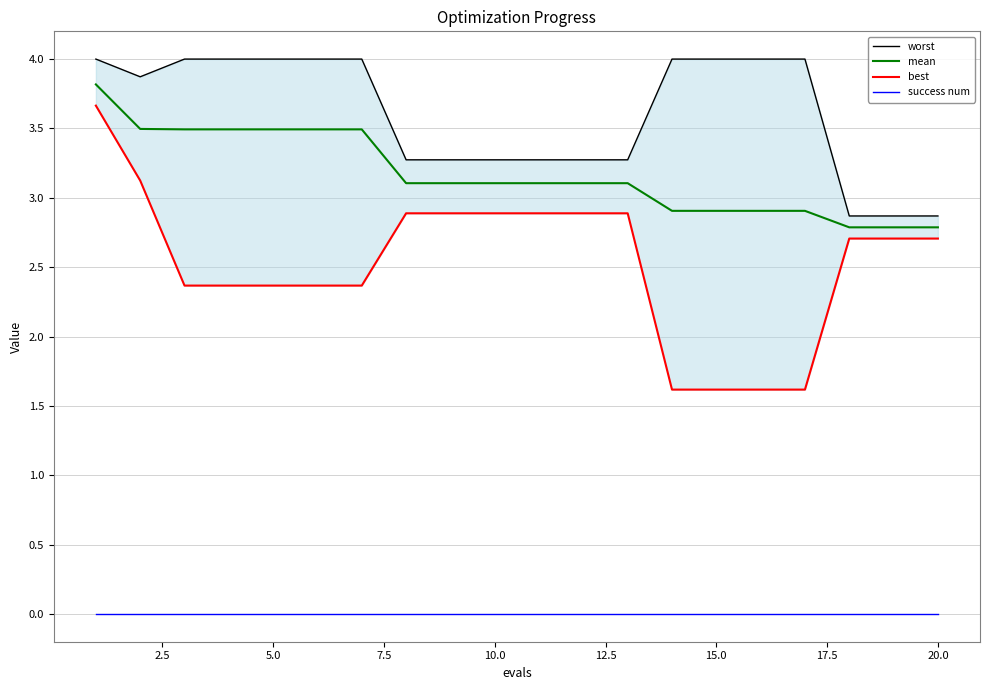

True or false: mean and success num intersect in this chart.

False